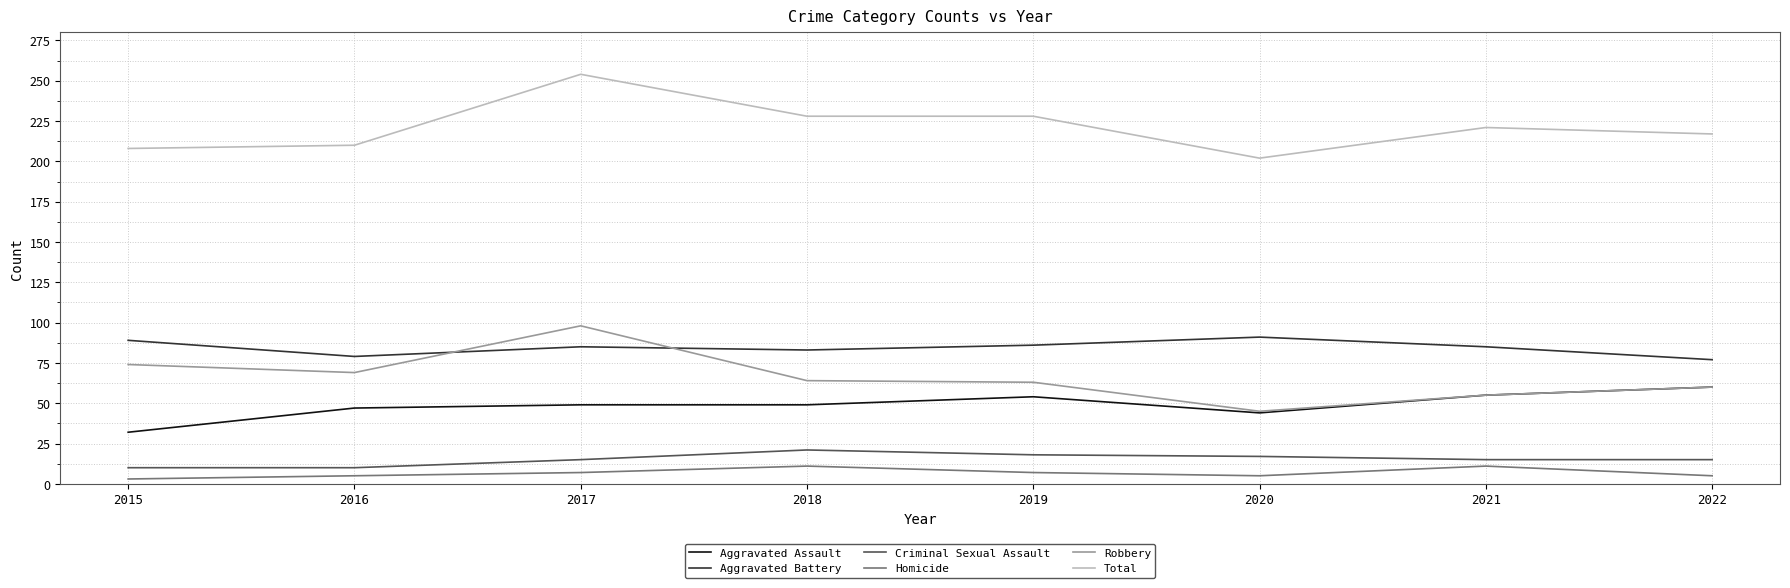

Rank the series at 2016 from highest to lowest value.

Total, Aggravated Battery, Robbery, Aggravated Assault, Criminal Sexual Assault, Homicide